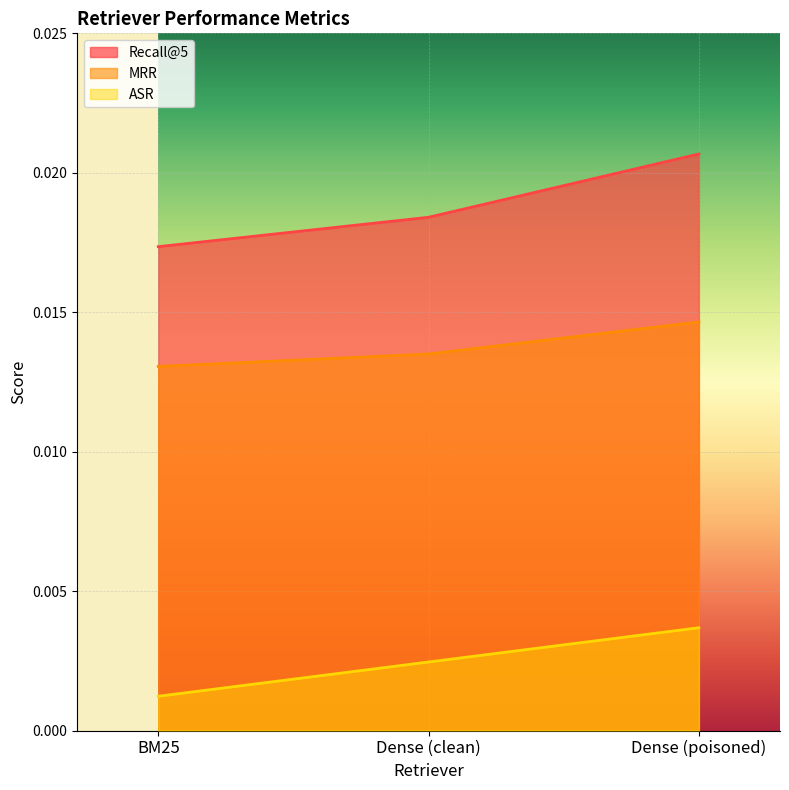

What is the label of the 2nd point from the left?

Dense (clean)